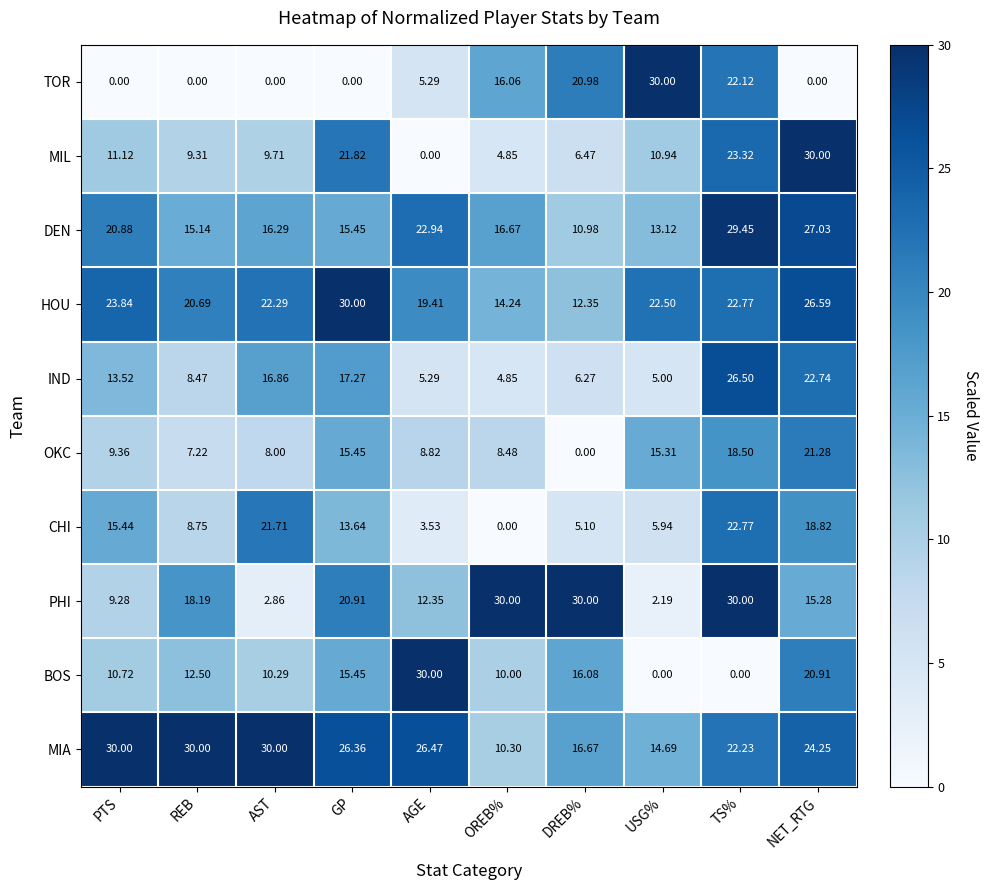

Which series has the largest total across all categories?

MIA